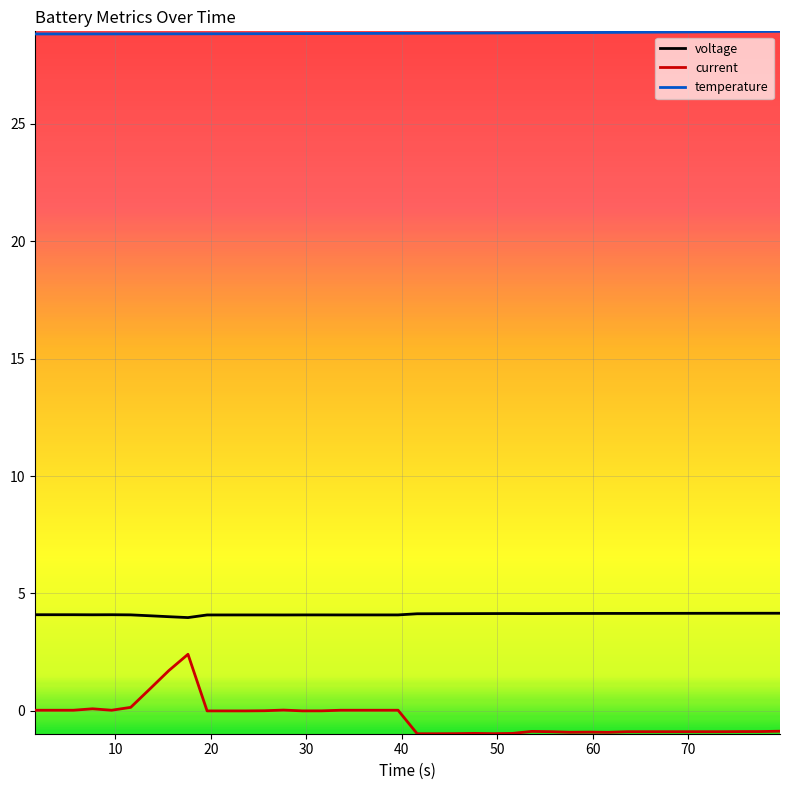

True or false: voltage and temperature intersect in this chart.

False